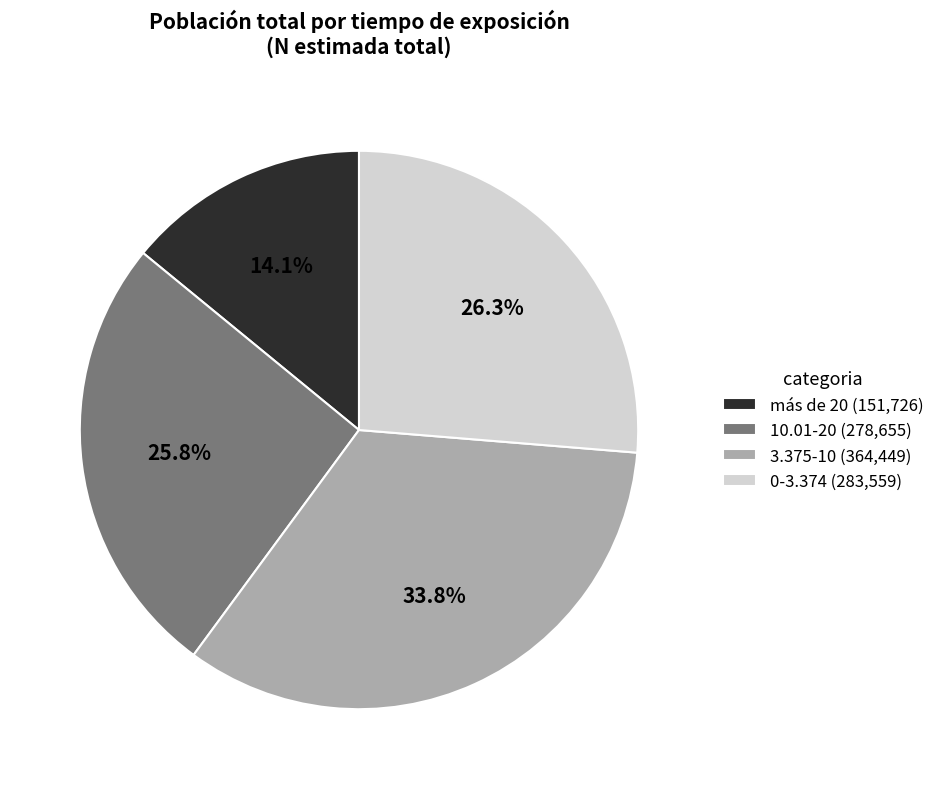

Count the number of slices in the pie.

4